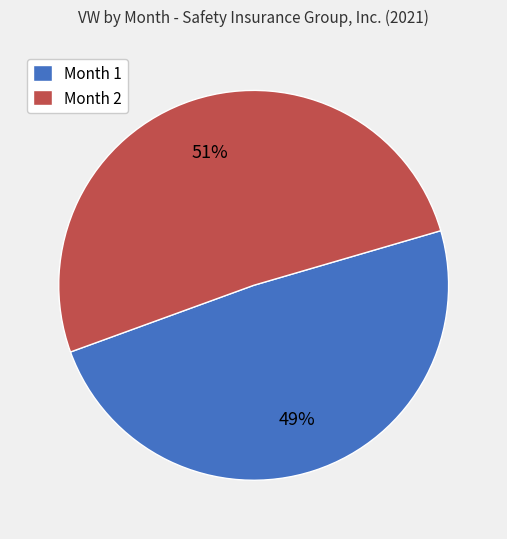

Rank the categories by value from lowest to highest.

Month 1, Month 2